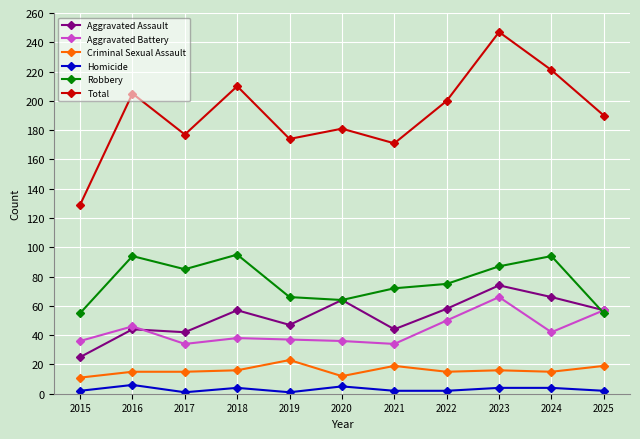

The value of Aggravated Battery at 2024 is 42. True or false?

True